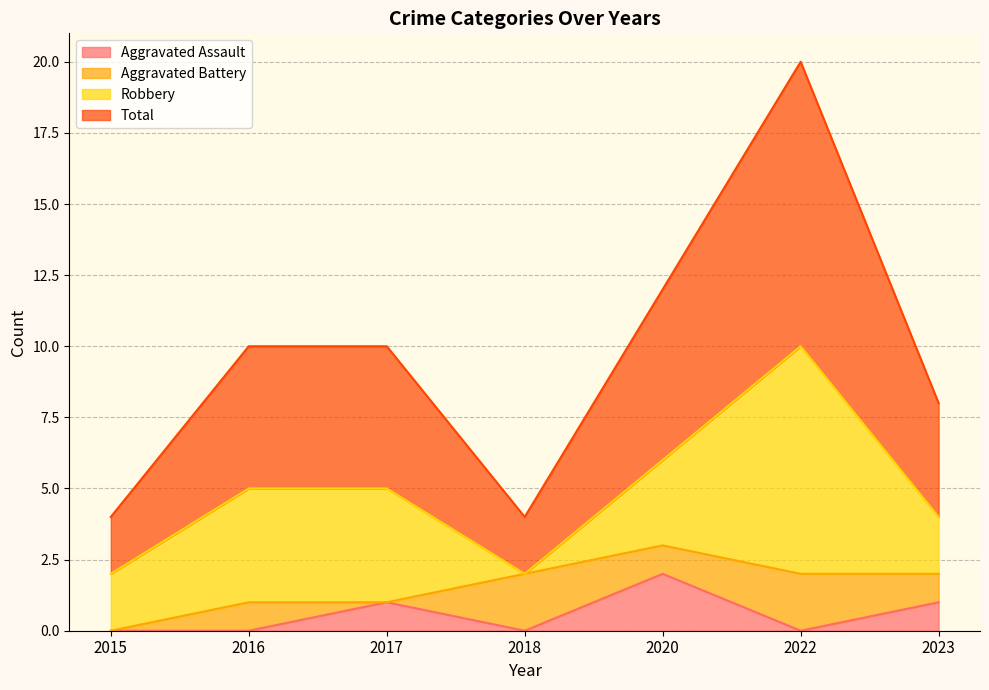

Between 2017 and 2018, which series saw the biggest shift?

Total